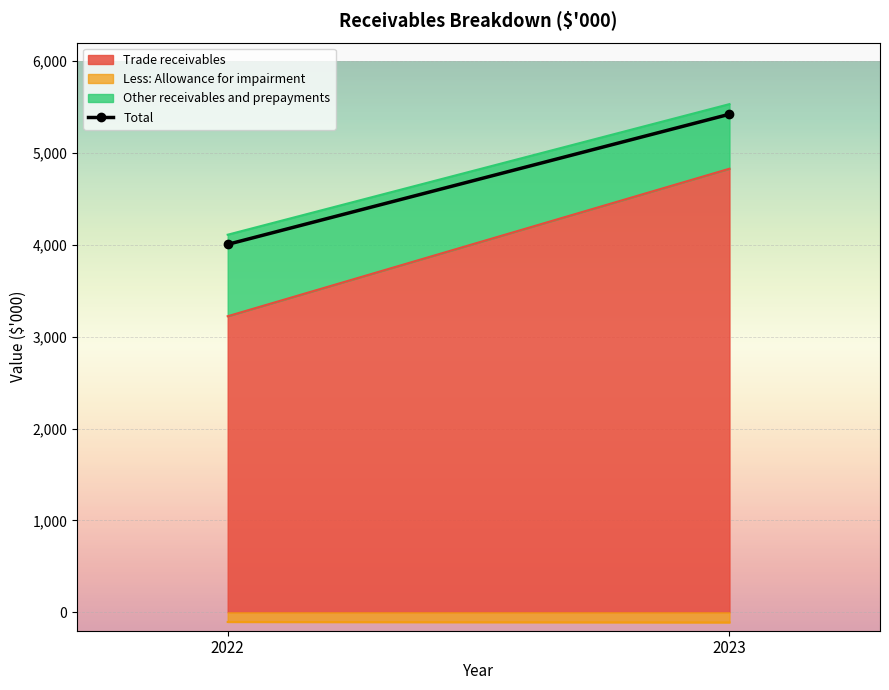

List the labels in order of value, largest first.

2023, 2022